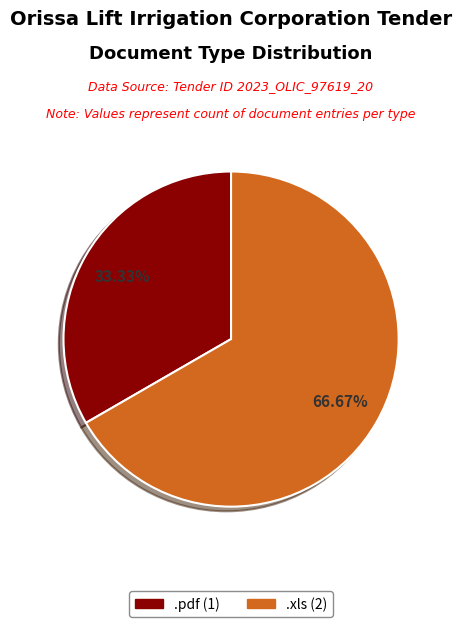

The .pdf slice represents 33% of the pie. True or false?

True